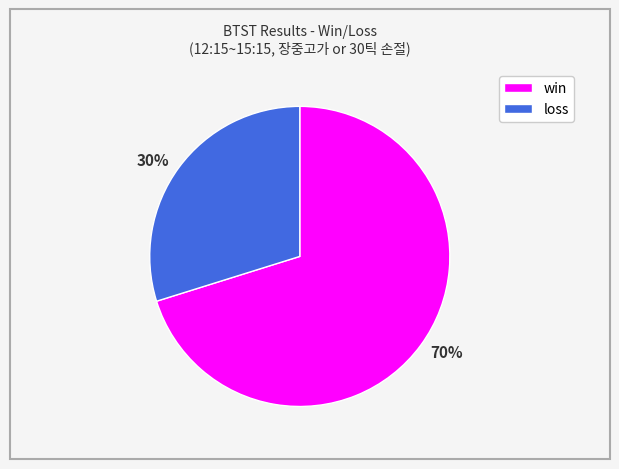

Rank the categories by value from highest to lowest.

70%, 30%